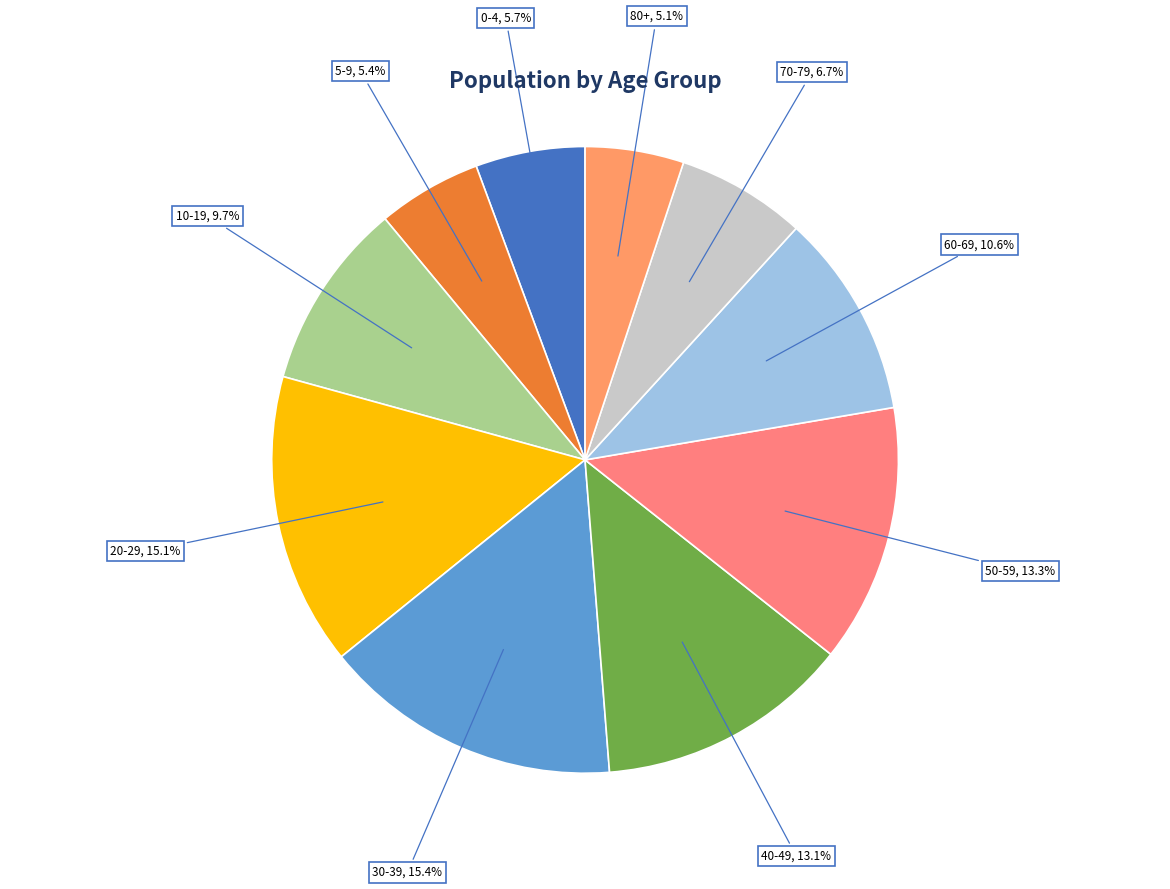

Which has a higher value, 30-39 or 0-4?

30-39